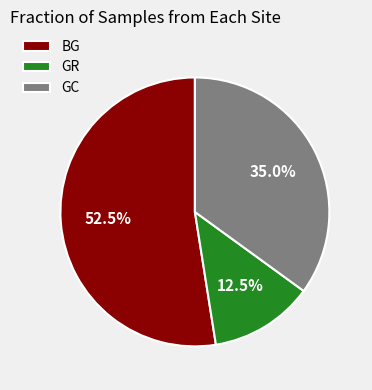

Between GR and BG, which is larger?

BG